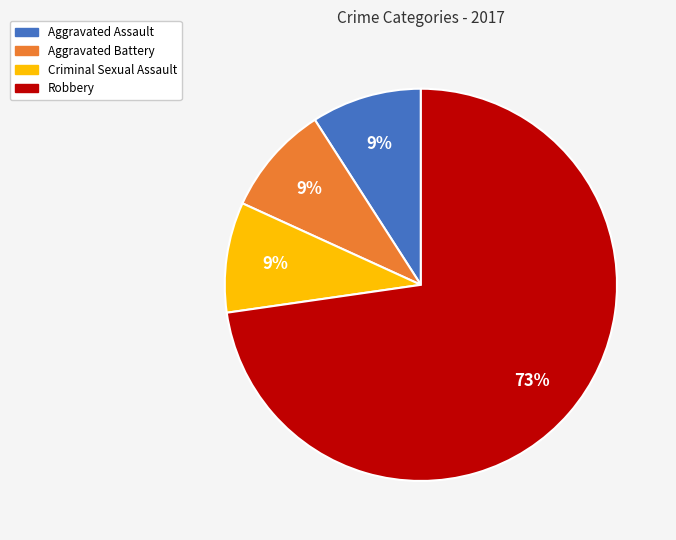

Is the sum of Aggravated Assault and Aggravated Battery greater than half?

No